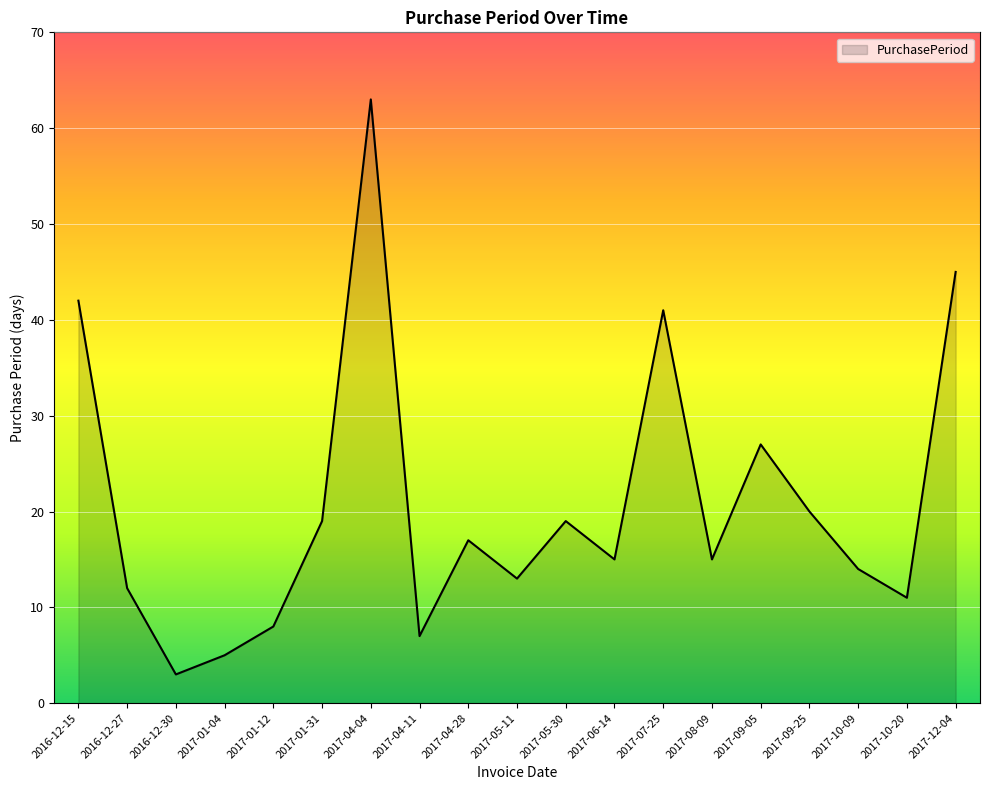

At which label is the value closest to 33?

2017-09-05